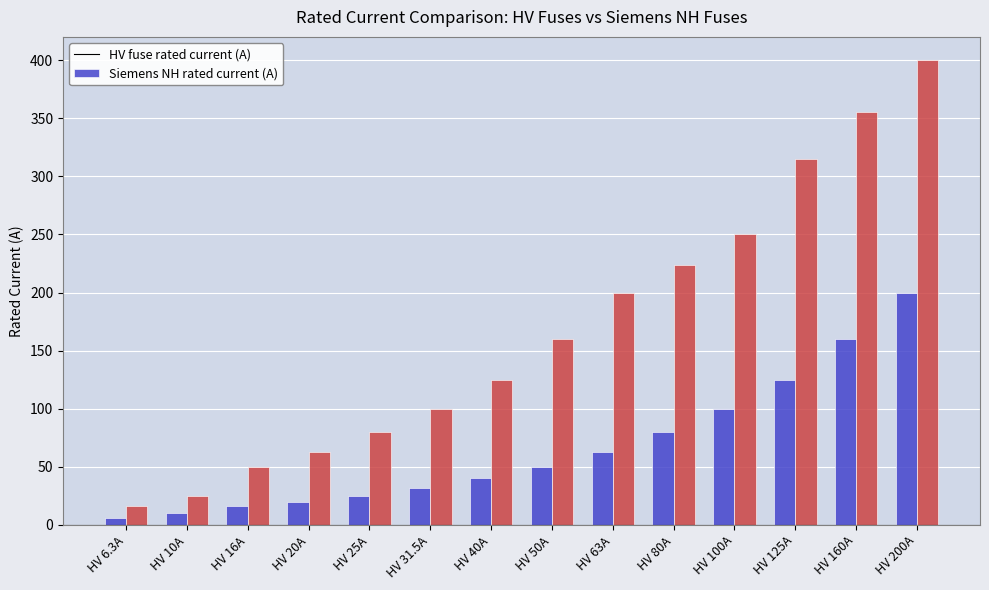

What is the total value across all series at HV 10A?

35.0